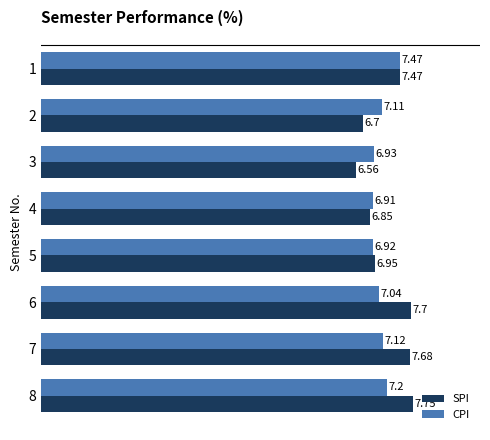

How many values in the SPI series are below 7?

4